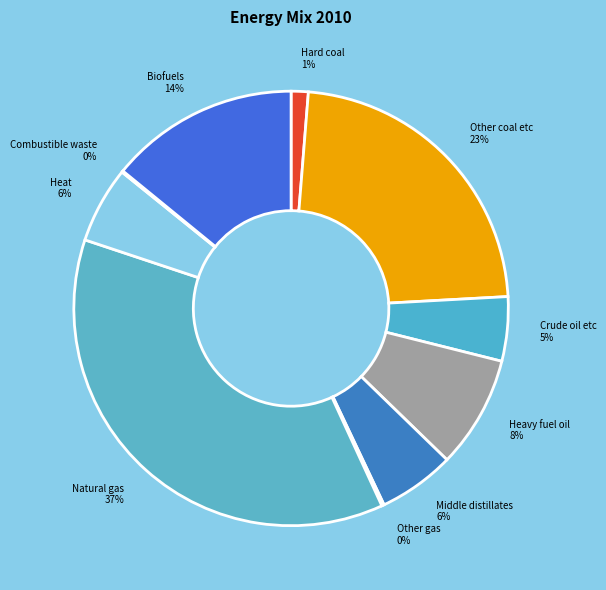

To the nearest percent, what is the combined percentage of Hard coal and Other coal etc?

24%